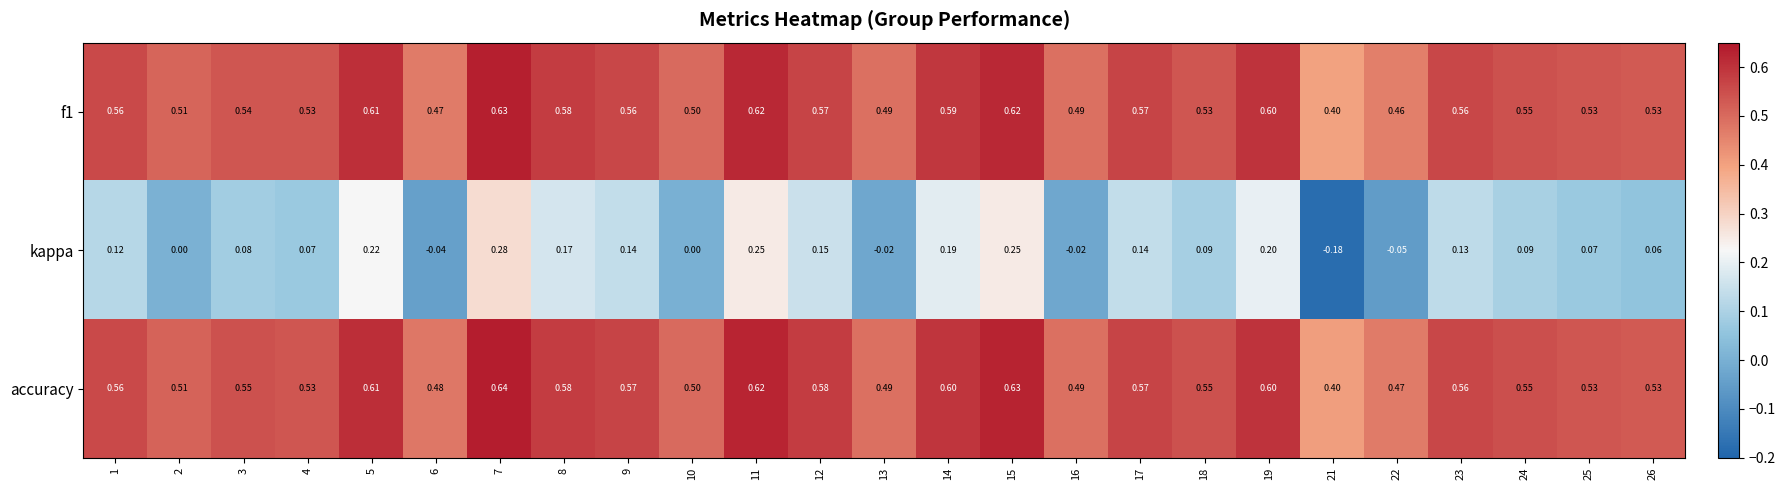

Count the number of categories in the chart.

25